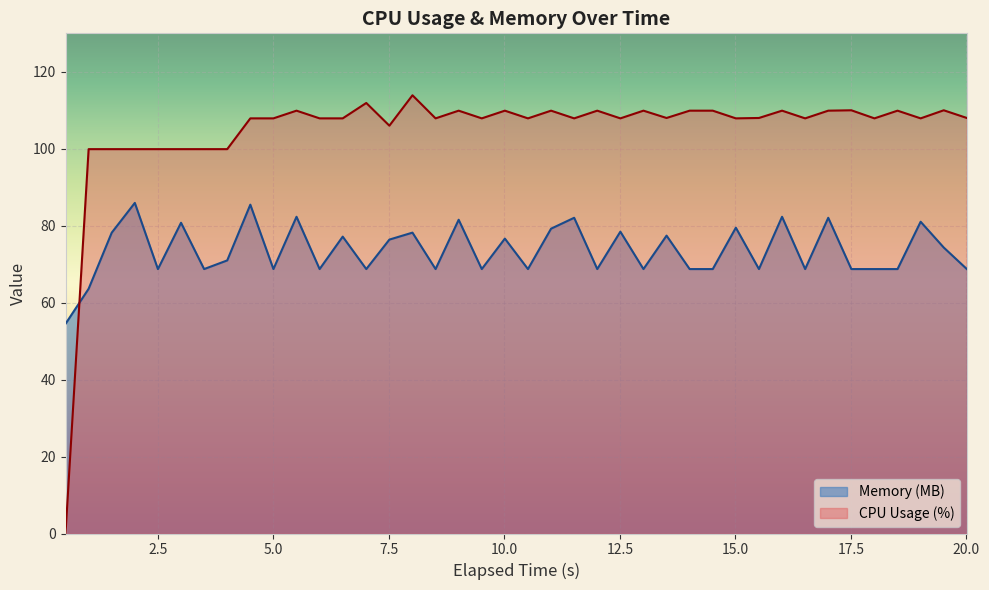

Reading left to right, list all the values displayed in this chart.

Memory (MB): 54.5	63.6	78.2	85.9	68.7	80.8	68.7	71.0	85.5	68.7	82.3	68.7	77.2	68.7	76.4	78.2	68.7	81.5	68.7	76.7	68.7	79.2	82.1	68.7	78.5	68.7	77.4	68.7	68.7	79.5	68.7	82.3	68.7	82.1	68.7	68.7	68.7	81.0	74.3	68.7
CPU Usage (%): 0.0	99.9	99.9	99.9	99.9	99.9	99.9	99.9	107.9	107.9	109.9	107.9	107.9	111.9	106.0	113.9	107.9	109.9	107.9	109.9	107.9	109.9	107.9	109.9	107.9	109.9	108.0	109.9	109.9	107.9	108.0	109.9	107.9	109.9	110.0	107.9	109.9	107.9	110.0	108.0